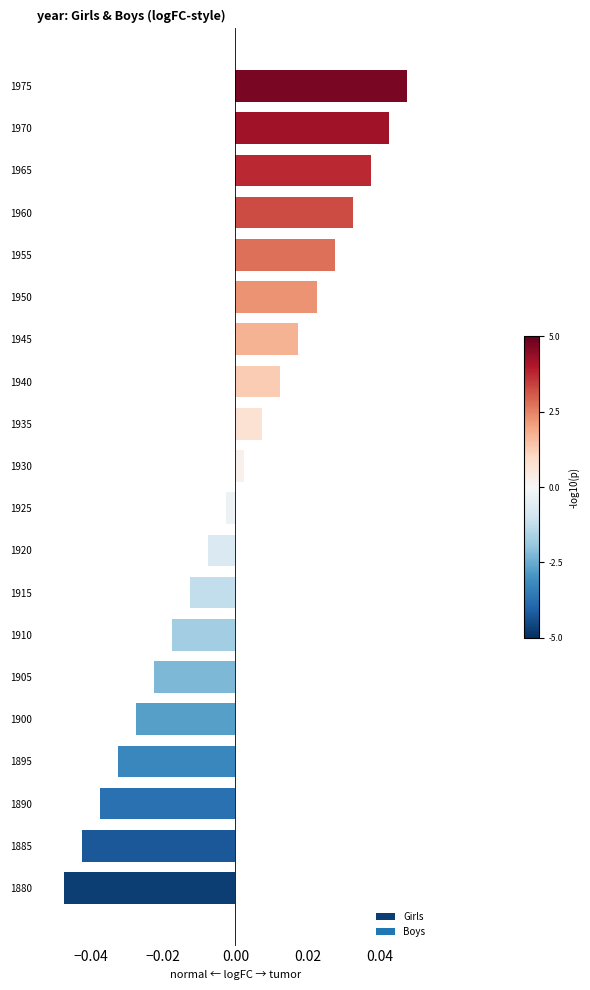

Rank the categories by value from lowest to highest.

1880, 1885, 1890, 1895, 1900, 1905, 1910, 1915, 1920, 1925, 1930, 1935, 1940, 1945, 1950, 1955, 1960, 1965, 1970, 1975